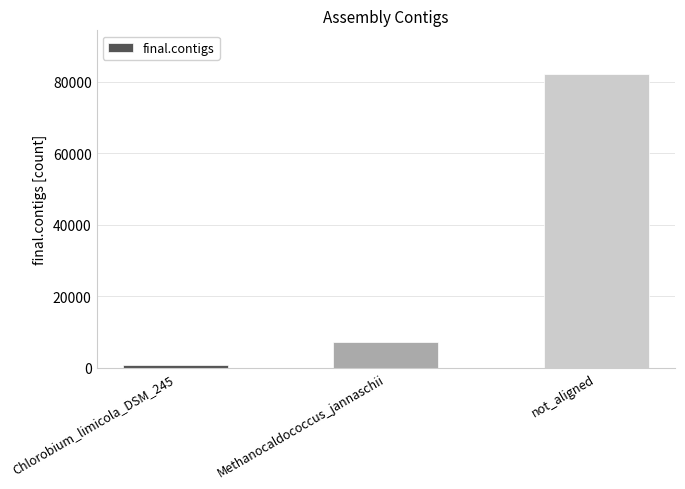

What is the maximum value shown in the chart?

81997